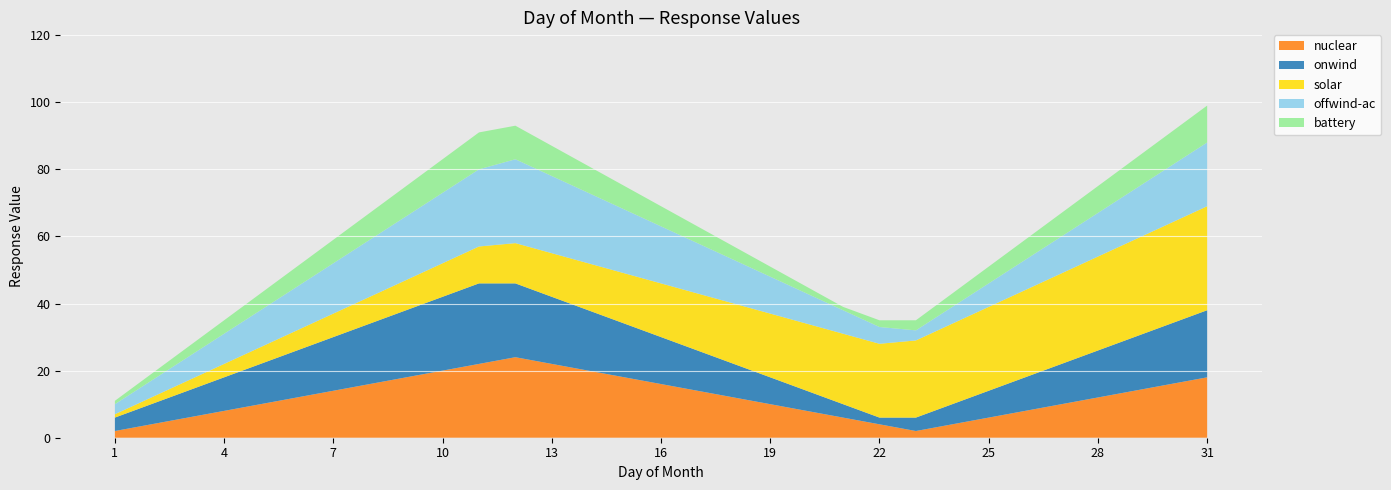

Reading left to right, extract all data points from this chart.

nuclear: 1=2	2=4	3=6	4=8	5=10	6=12	7=14	8=16	9=18	10=20	11=22	12=24	13=22	14=20	15=18	16=16	17=14	18=12	19=10	20=8	21=6	22=4	23=2	24=4	25=6	26=8	27=10	28=12	29=14	30=16	31=18
onwind: 1=4	2=6	3=8	4=10	5=12	6=14	7=16	8=18	9=20	10=22	11=24	12=22	13=20	14=18	15=16	16=14	17=12	18=10	19=8	20=6	21=4	22=2	23=4	24=6	25=8	26=10	27=12	28=14	29=16	30=18	31=20
solar: 1=1	2=2	3=3	4=4	5=5	6=6	7=7	8=8	9=9	10=10	11=11	12=12	13=13	14=14	15=15	16=16	17=17	18=18	19=19	20=20	21=21	22=22	23=23	24=24	25=25	26=26	27=27	28=28	29=29	30=30	31=31
offwind-ac: 1=3	2=5	3=7	4=9	5=11	6=13	7=15	8=17	9=19	10=21	11=23	12=25	13=23	14=21	15=19	16=17	17=15	18=13	19=11	20=9	21=7	22=5	23=3	24=5	25=7	26=9	27=11	28=13	29=15	30=17	31=19
battery: 1=1	2=2	3=3	4=4	5=5	6=6	7=7	8=8	9=9	10=10	11=11	12=10	13=9	14=8	15=7	16=6	17=5	18=4	19=3	20=2	21=1	22=2	23=3	24=4	25=5	26=6	27=7	28=8	29=9	30=10	31=11